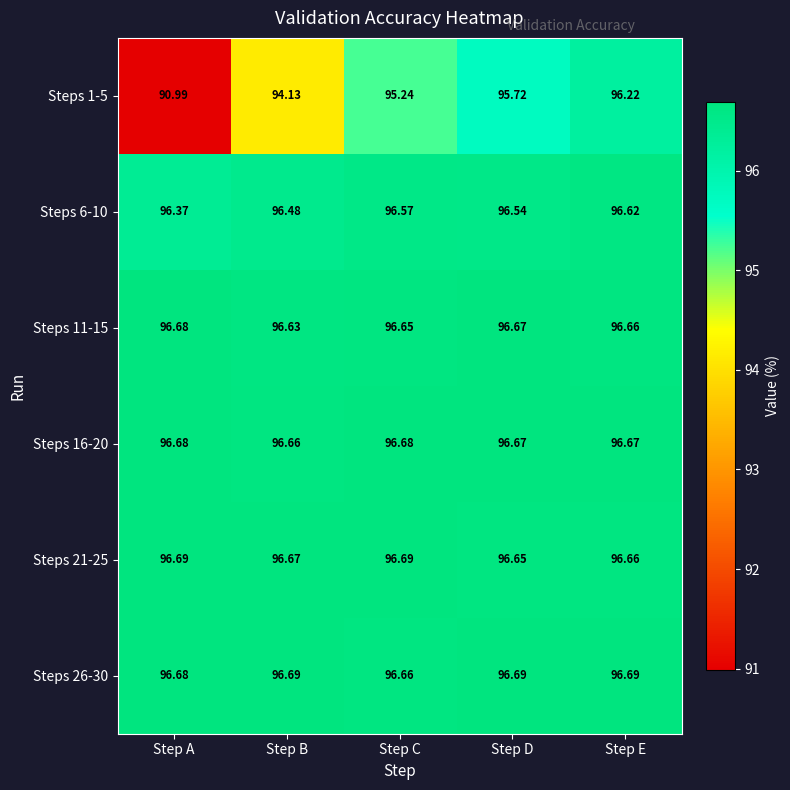

List the labels in order of Steps 11-15 value, smallest first.

Step B, Step C, Step E, Step D, Step A